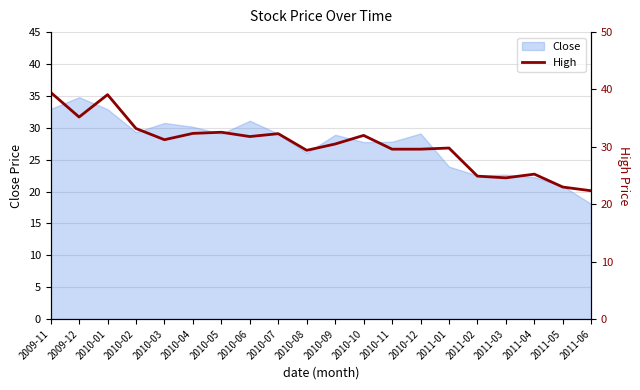

Reading left to right, transcribe all the data shown in this chart.

39.5	35.2	39.1	33.2	31.2	32.4	32.5	31.8	32.3	29.4	30.5	32.0	29.6	29.6	29.8	24.9	24.6	25.2	23.0	22.4